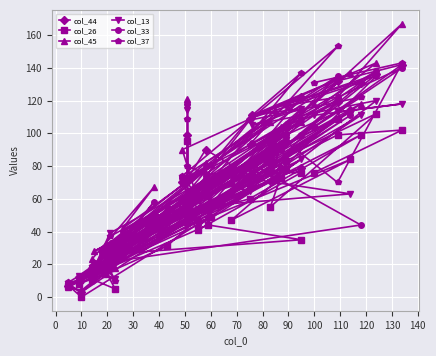

In col_33, how many points are higher than both neighbors (excluding endpoints)?

12